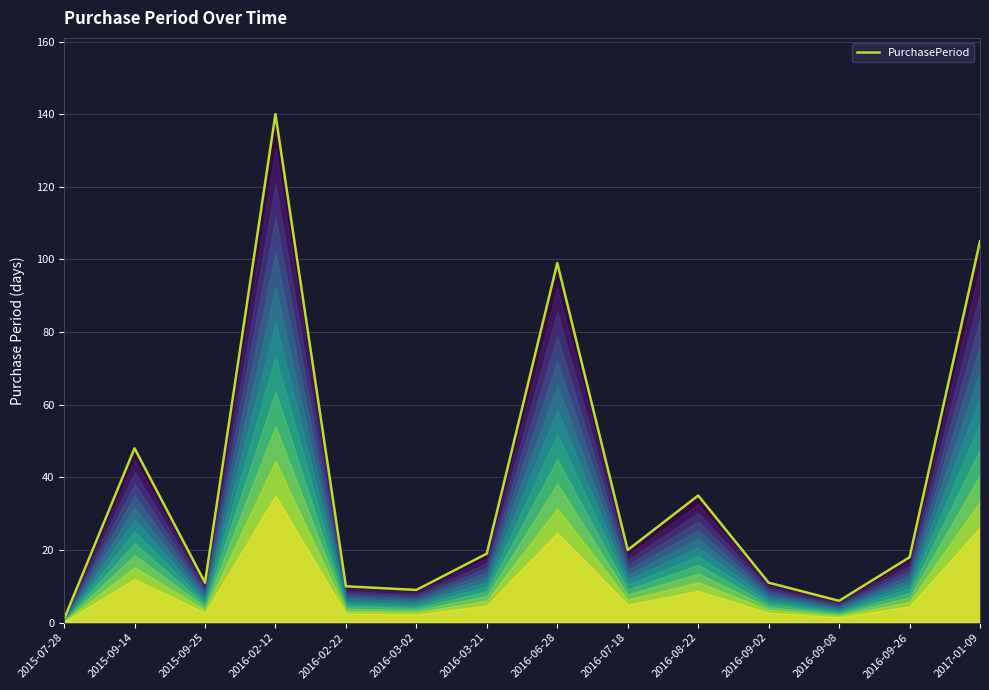

The value at 2016-09-26 is 11. True or false?

False